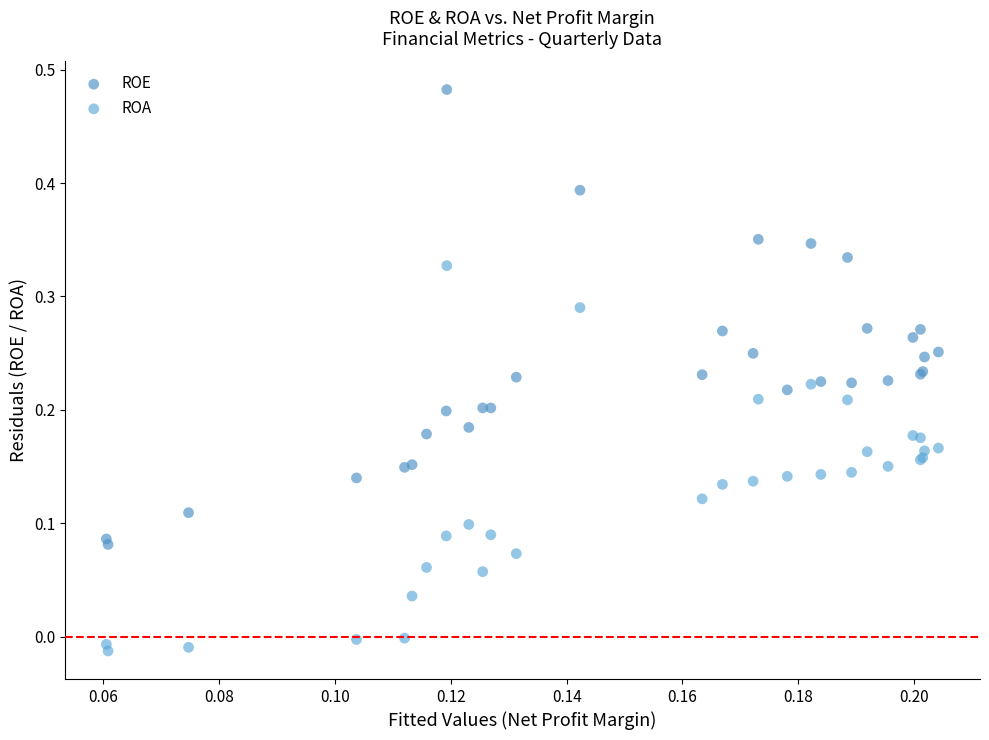

What are all the series names shown in the legend?

ROE, ROA